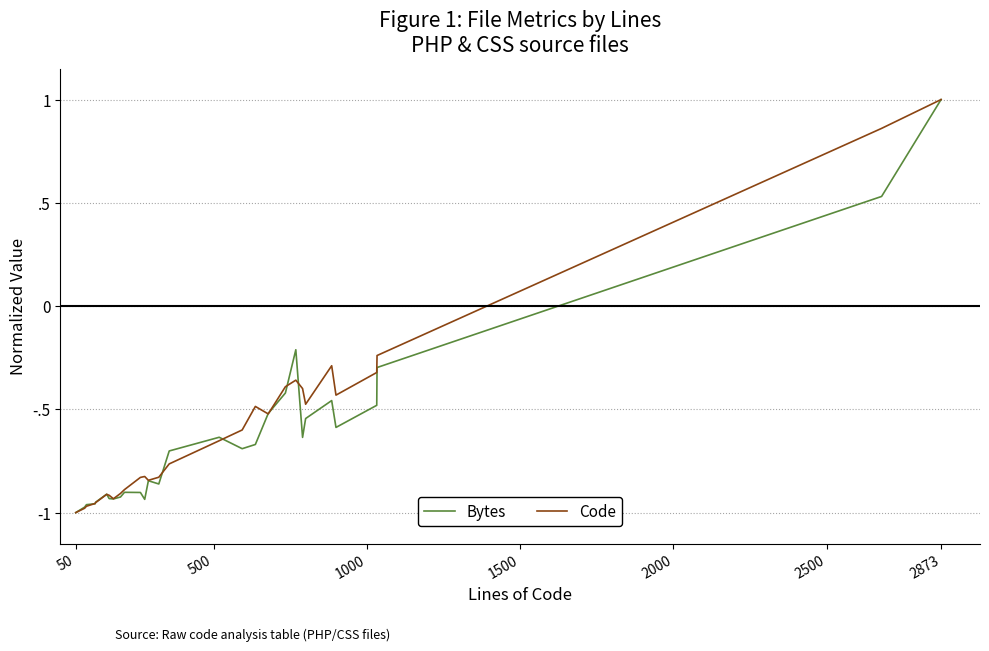

Reading left to right, transcribe all the data shown in this chart.

Bytes: -1.0	-1.0	-1.0	-1.0	-0.9	-0.9	-0.9	-0.9	-0.9	-0.9	-0.9	-0.9	-0.8	-0.9	-0.7	-0.6	-0.7	-0.7	-0.5	-0.4	-0.2	-0.6	-0.5	-0.5	-0.6	-0.5	-0.3	0.5	1.0
Code: -1.0	-1.0	-1.0	-1.0	-1.0	-0.9	-0.9	-0.9	-0.9	-0.9	-0.8	-0.8	-0.8	-0.8	-0.8	-0.7	-0.6	-0.5	-0.5	-0.4	-0.4	-0.4	-0.5	-0.3	-0.4	-0.3	-0.2	0.9	1.0